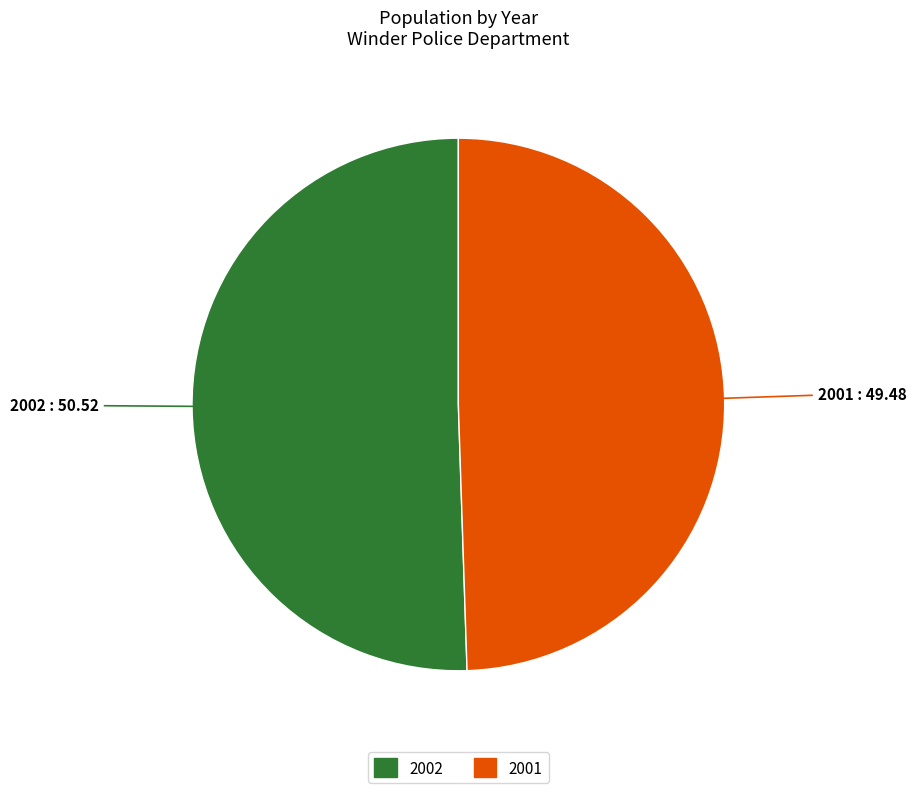

How many slices are in this pie chart?

2